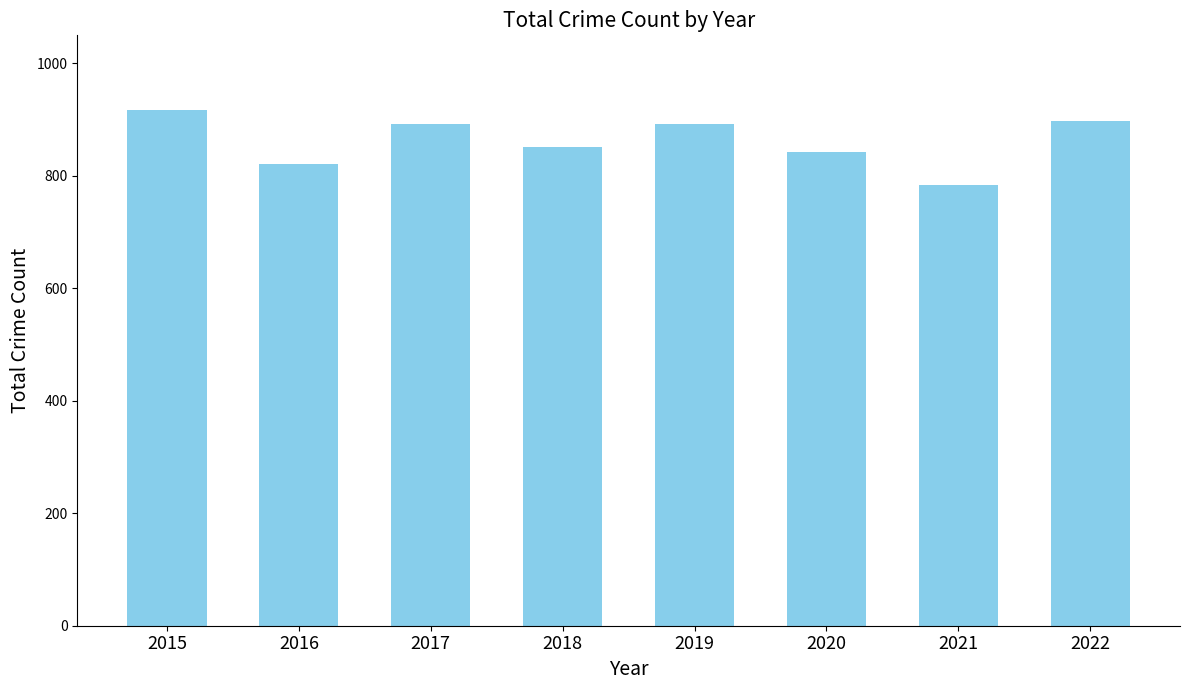

The chart shows a value of 618 at 2017. True or false?

False